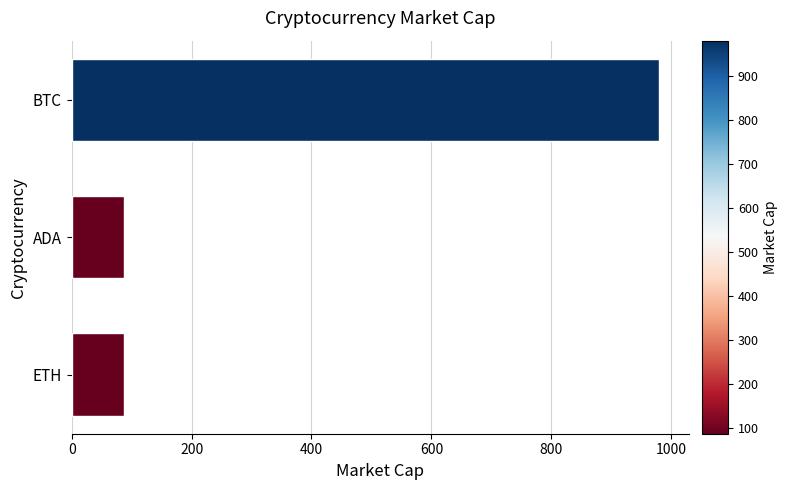

How many data points does each series have?

3